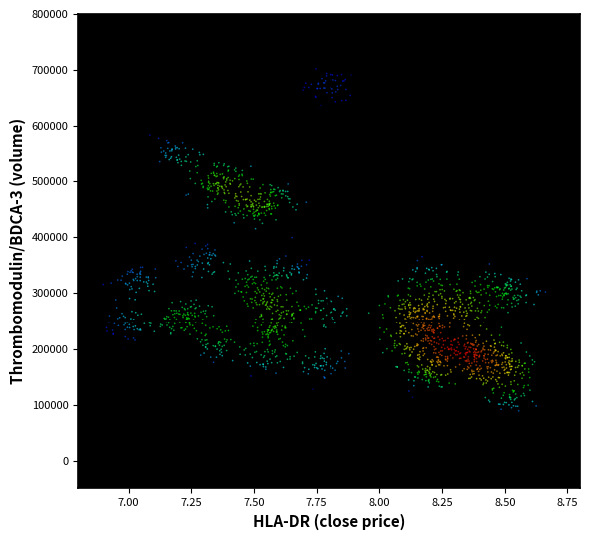

What is the range of Y values (max minus min)?

612523.8